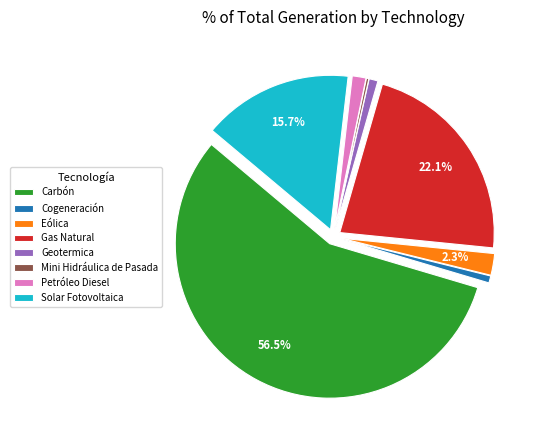

Is there a majority slice in this chart?

Yes